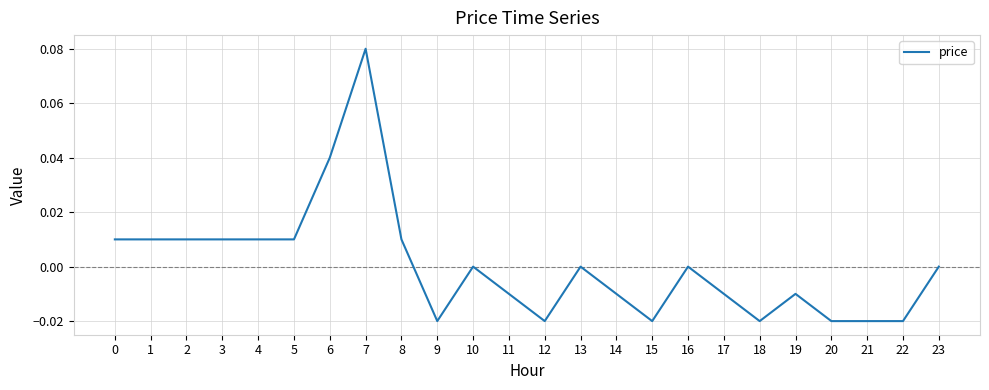

The value at 16 is 0.0. True or false?

True